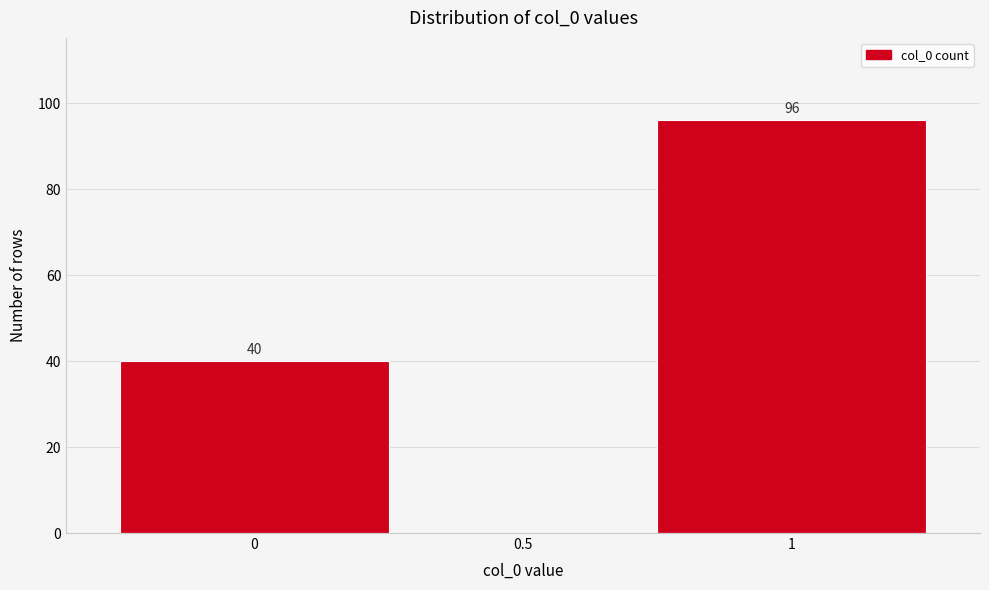

Over which range of the x-axis is the bar tallest?

0.75 to 1.25